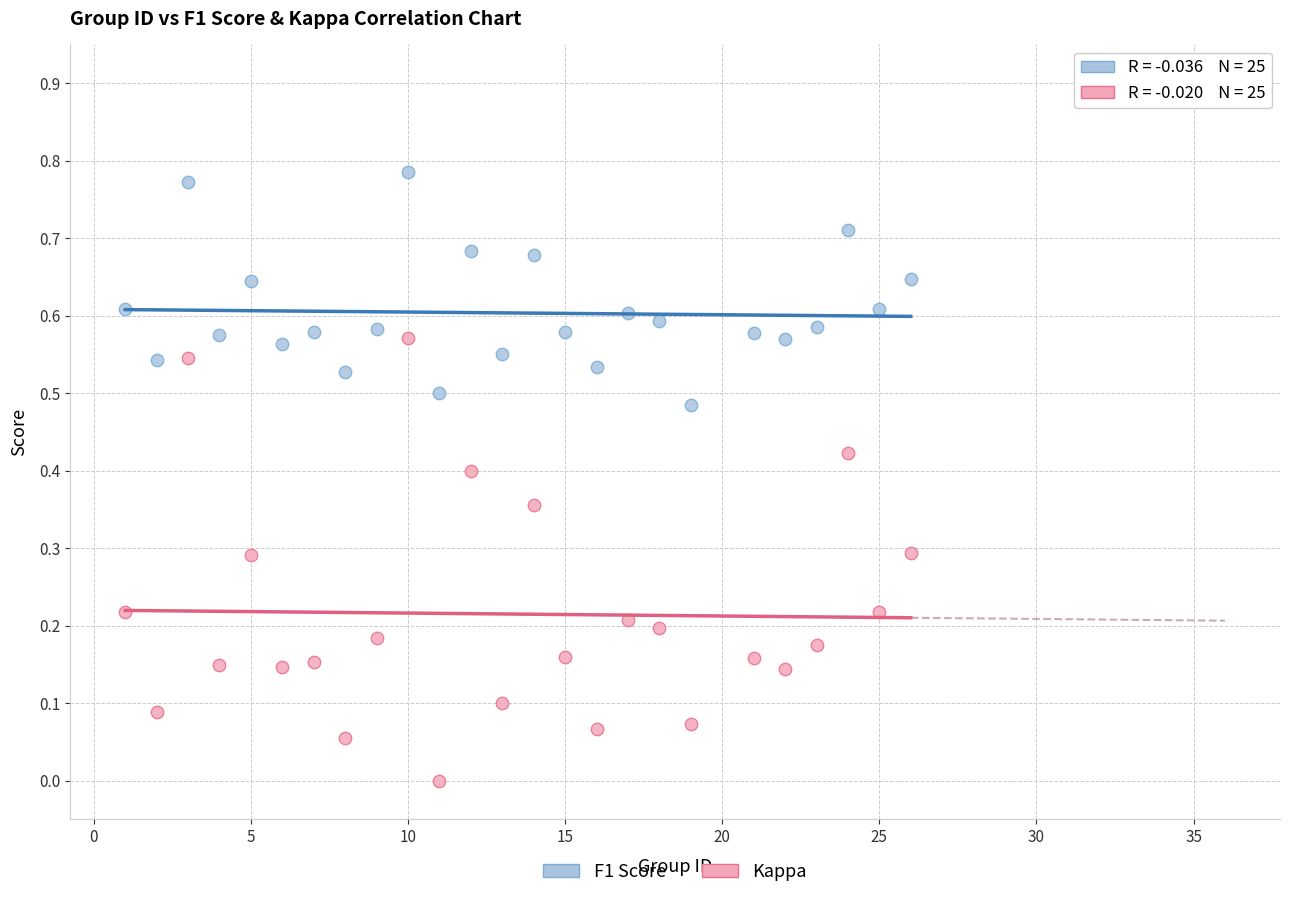

Which series reaches the minimum Y coordinate?

Kappa